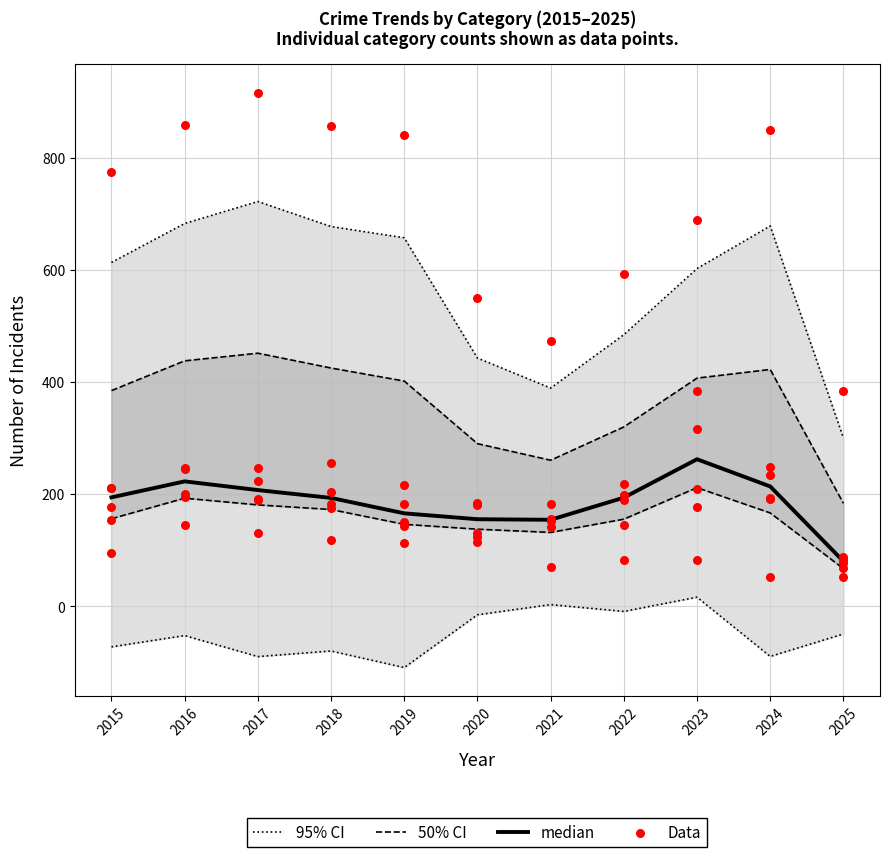

At which category is the sum across all series the highest?

2017